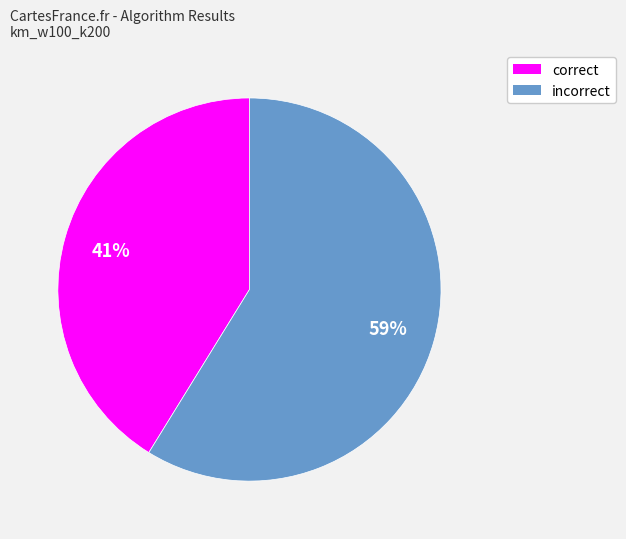

To the nearest percent, what is the average slice percentage?

50%